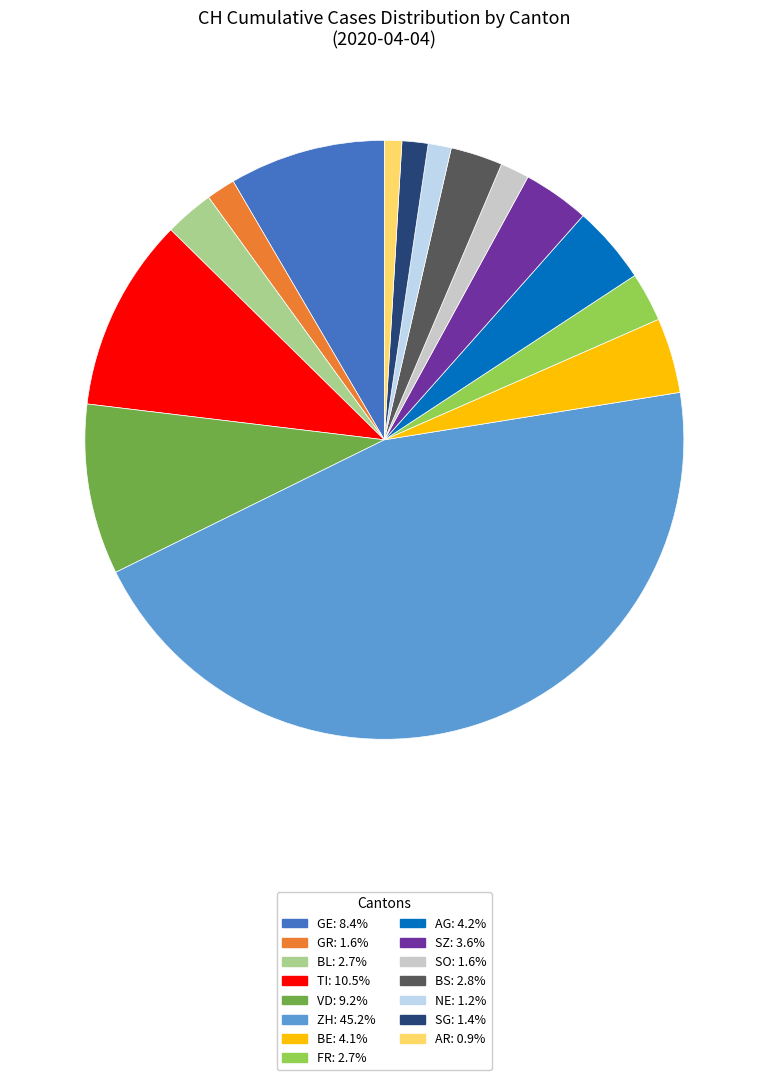

Is there any slice that represents more than half of the pie?

No